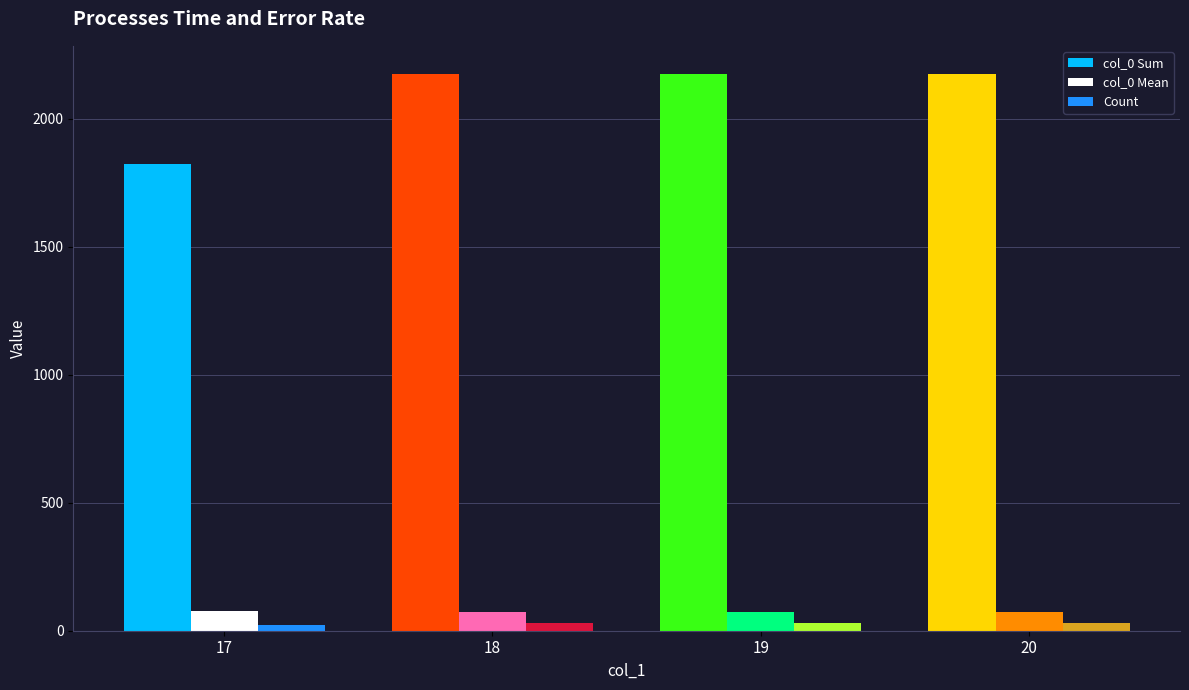

What is the difference between the highest and lowest values at 18?

2146.0